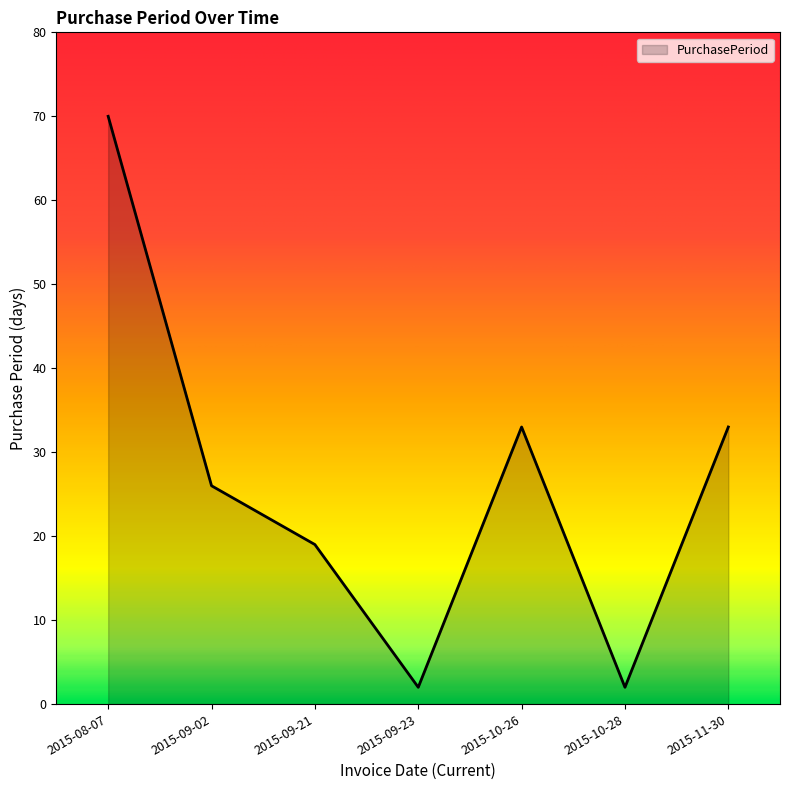

What is the average value?

26